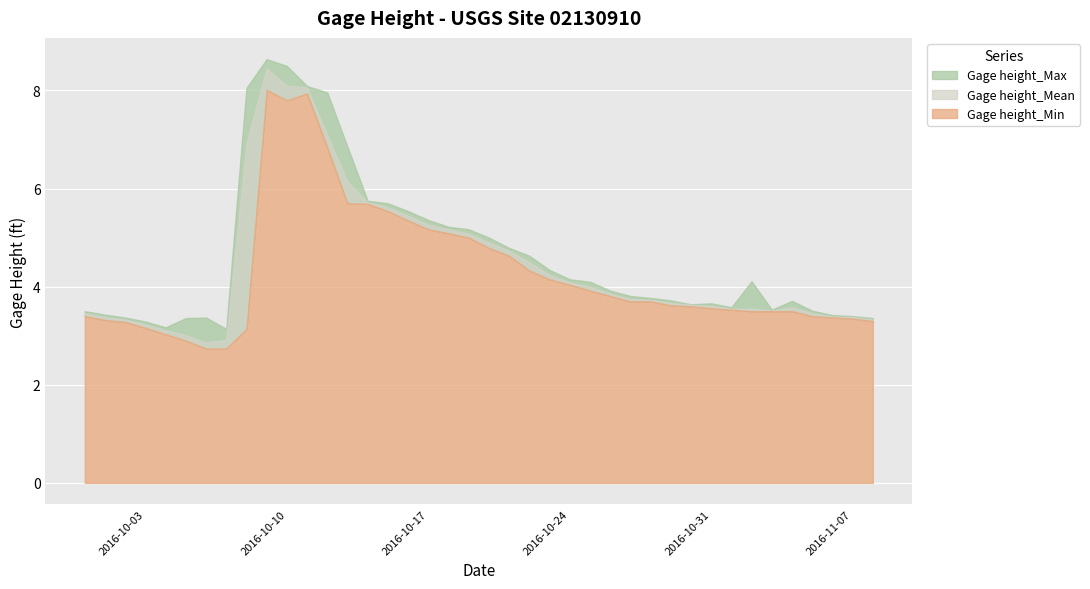

What position from the left is 2016-10-12?

13